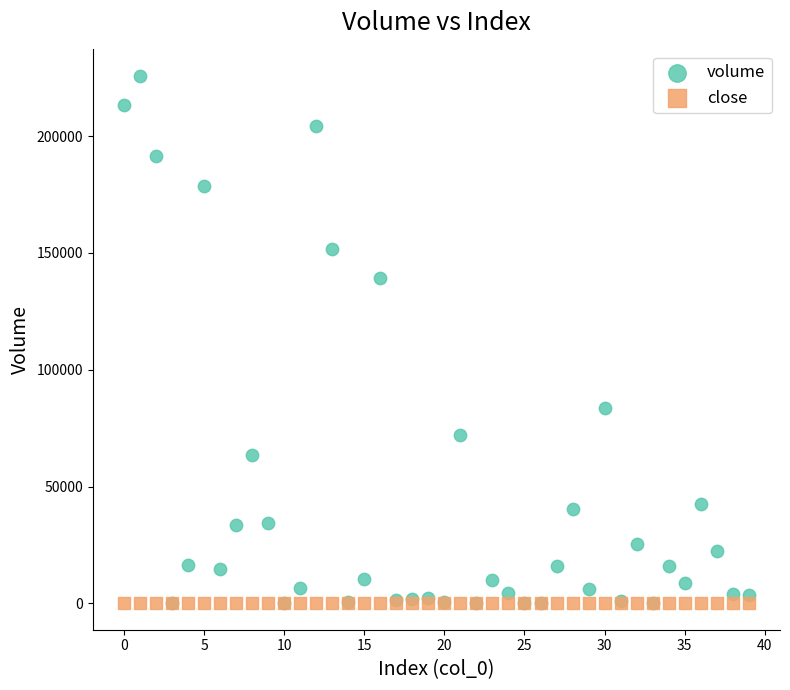

Which series has the largest Y range (max minus min)?

volume